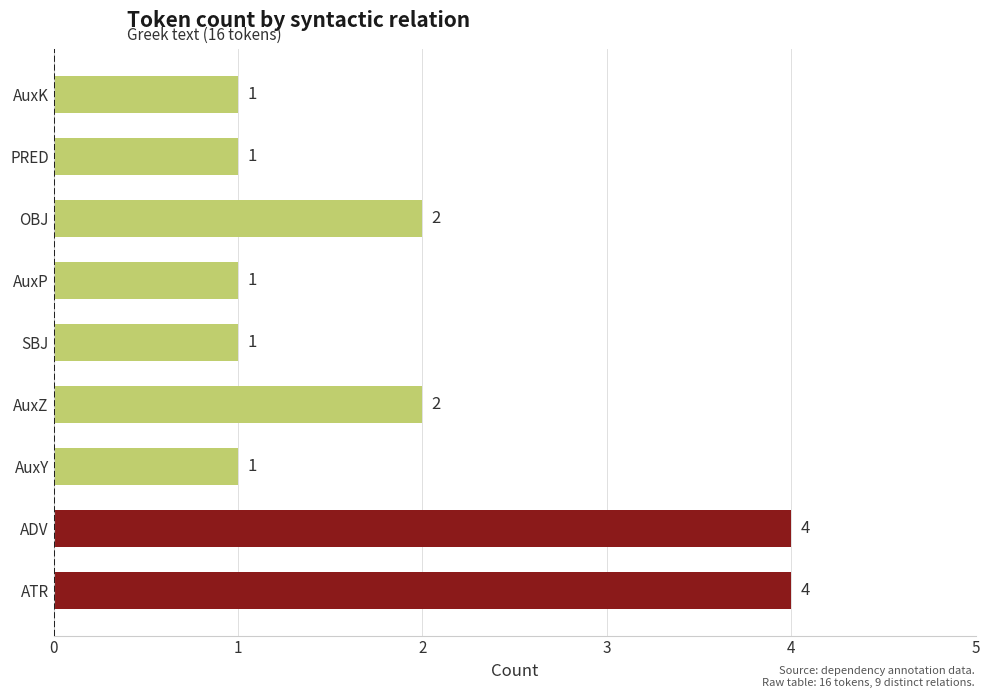

Is it true that the value at AuxY is 1?

True